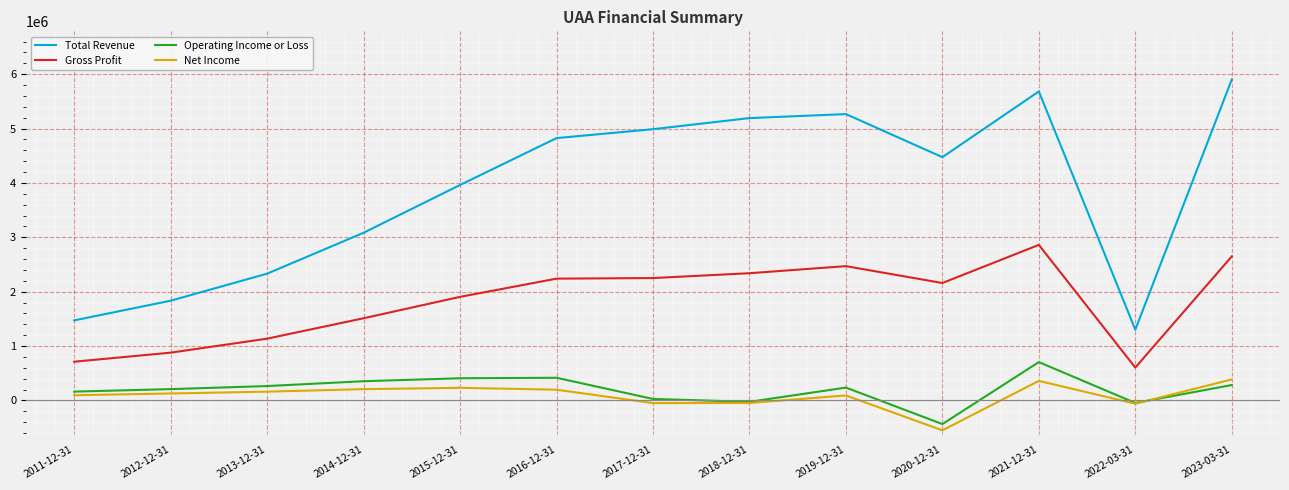

Where is Total Revenue nearest to the value 3602250?

2015-12-31